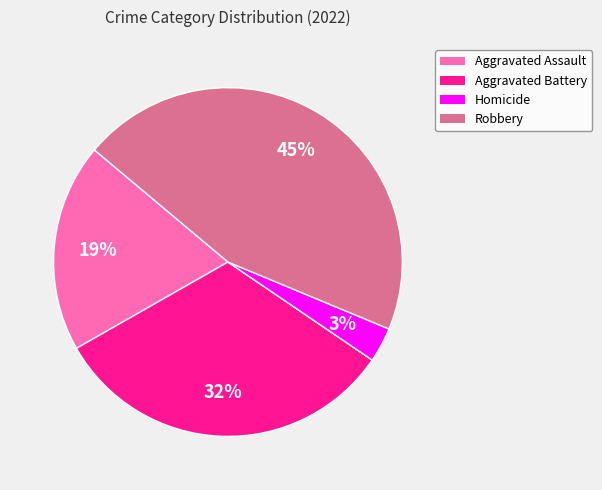

To the nearest percent, what is the average slice percentage?

20%